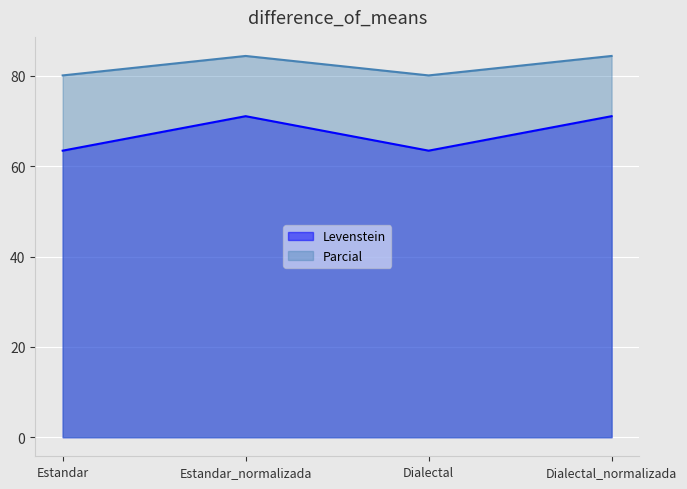

What value does the Levenstein series have at Dialectal?

63.4